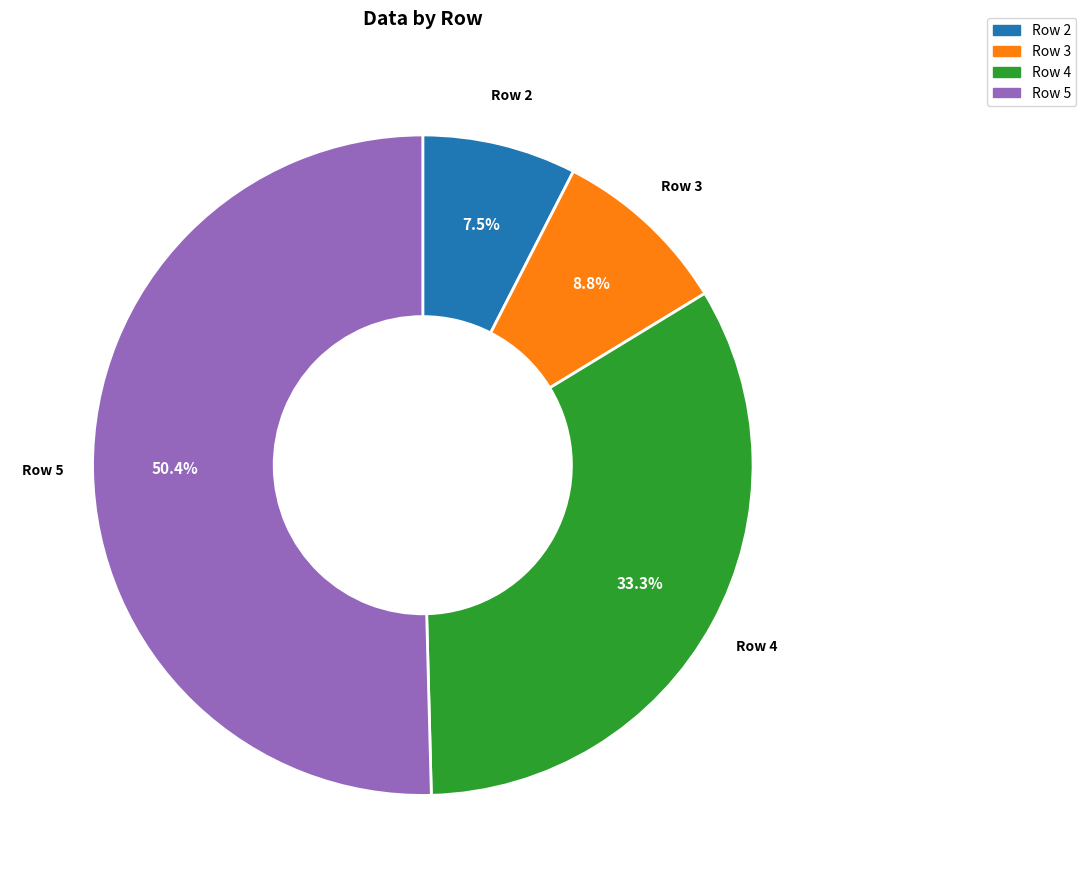

Does any single category account for the majority?

Yes